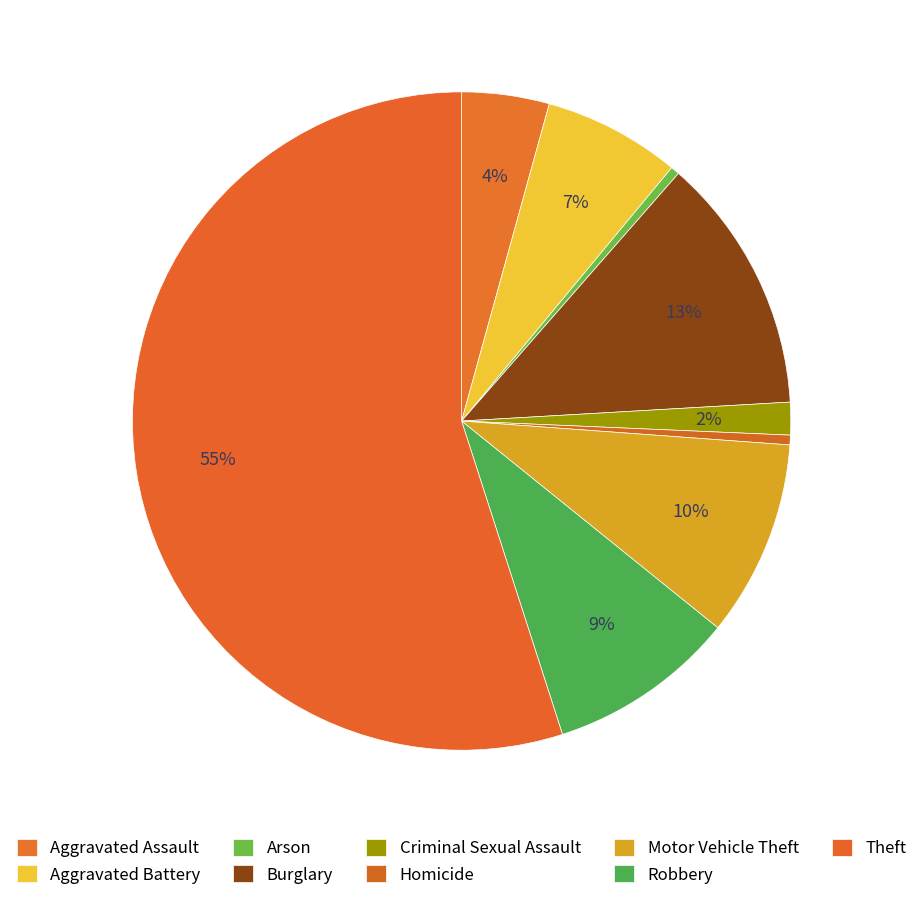

How many slices are in this pie chart?

9